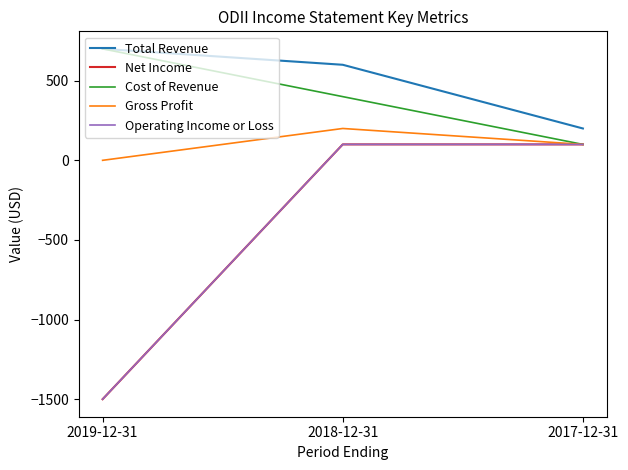

What is the difference between the highest and lowest values at 2019-12-31?

2200